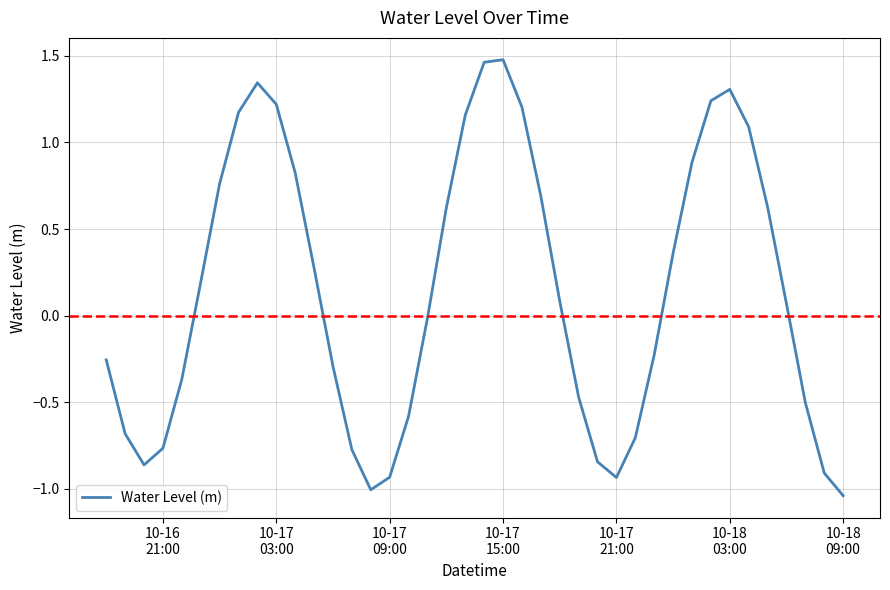

What is the difference between the maximum and minimum values?

2.5